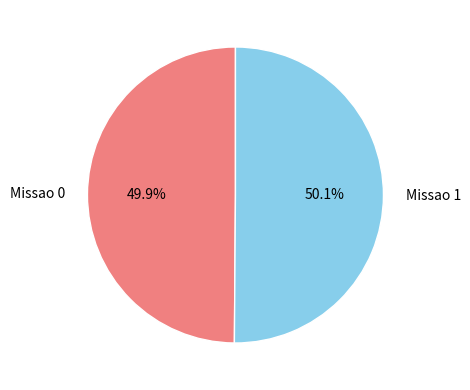

Combined, what portion of the pie is Missao 1 and Missao 0?

100.0%